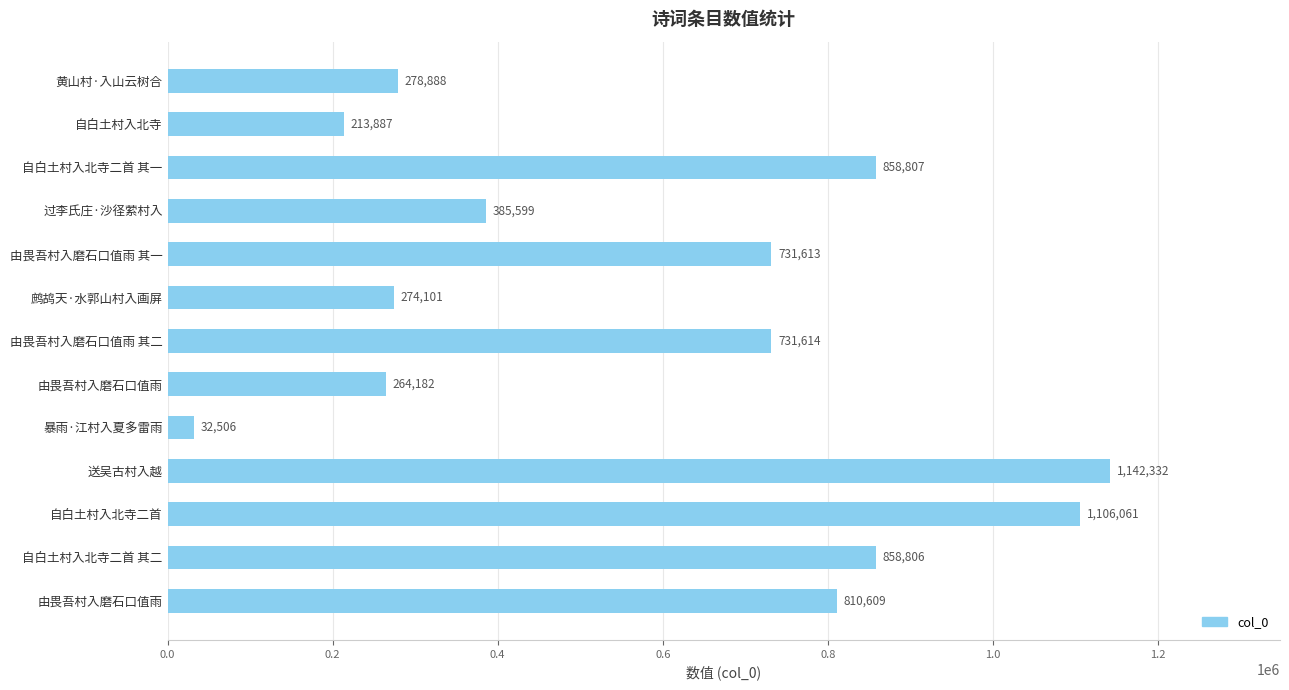

How many distinct data groups are displayed?

1